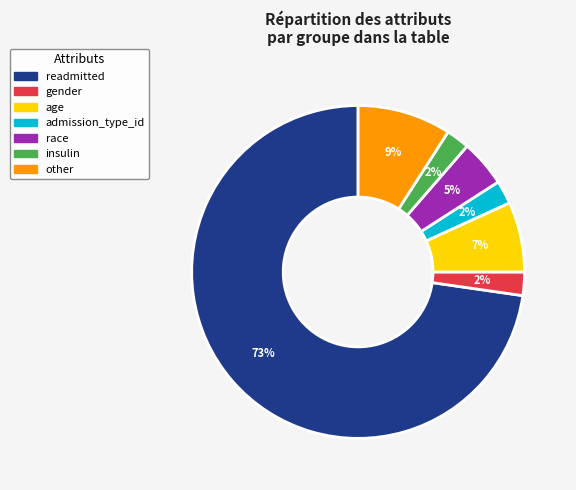

To the nearest percent, what is the difference between the readmitted and other slice percentages?

64%